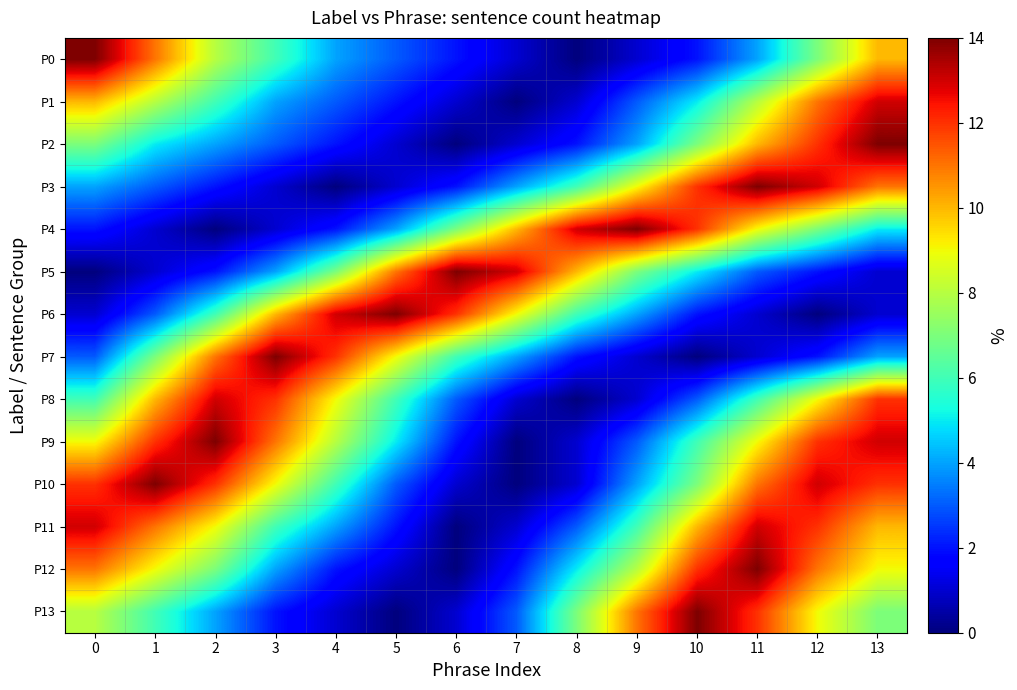

At 3, list the series in order from largest to smallest.

P7, P8, P9, P6, P10, P0, P11, P1, P5, P12, P2, P13, P3, P4